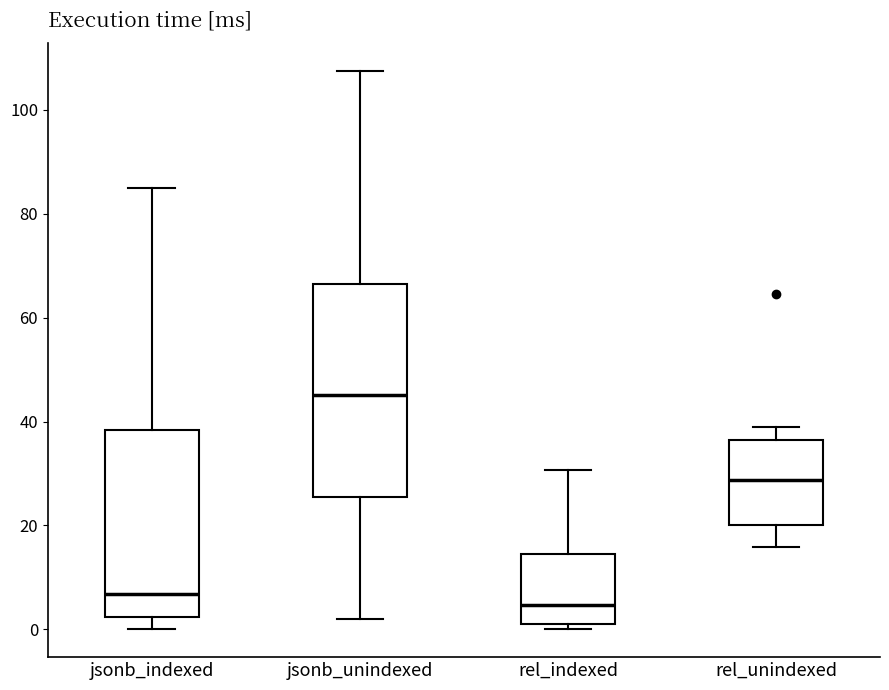

Reading left to right, transcribe this box plot: for each box, give where its median line is, the range the box spans, and where its two whiskers end, as read against the y-axis. The values are not printed on the chart, so give them approximately, as read against the axis.

jsonb_indexed: median 6, box 2 to 38, whiskers 0 to 86
jsonb_unindexed: median 46, box 26 to 66, whiskers 2 to 108
rel_indexed: median 4, box 2 to 14, whiskers 0 to 30
rel_unindexed: median 28, box 20 to 36, whiskers 16 to 38